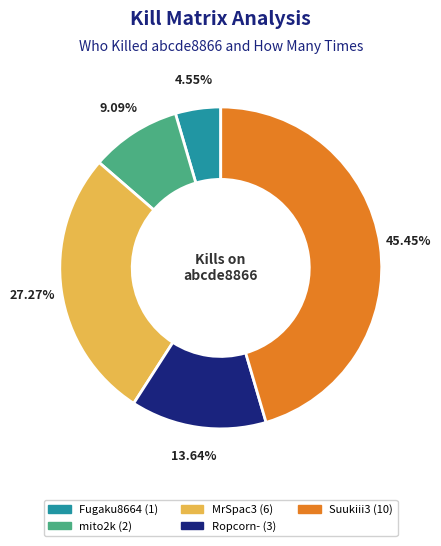

Is there a majority slice in this chart?

No